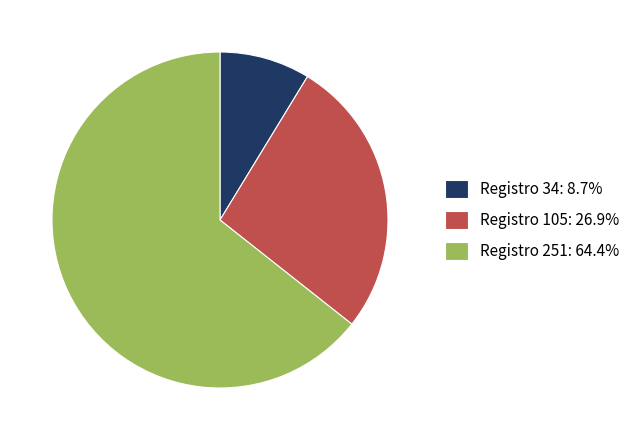

Rank the categories by value from lowest to highest.

Registro 34, Registro 105, Registro 251